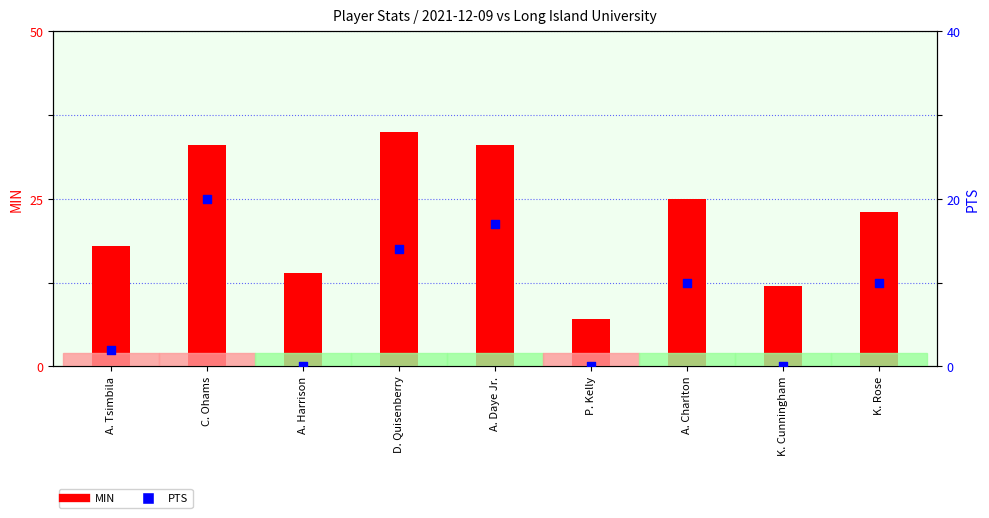

Is the value of MIN at A. Daye Jr. greater than the value of PTS at K. Rose?

Yes